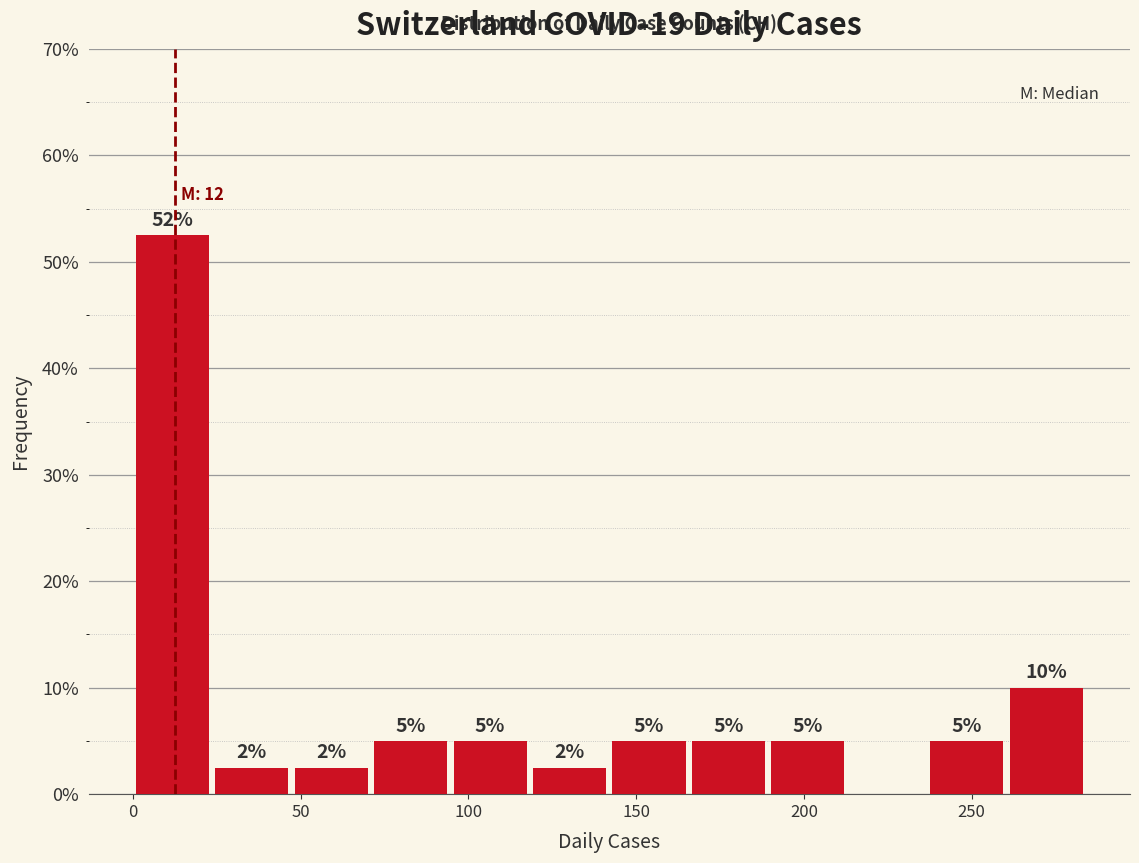

Over which range of the x-axis is the bar tallest?

0 to 25